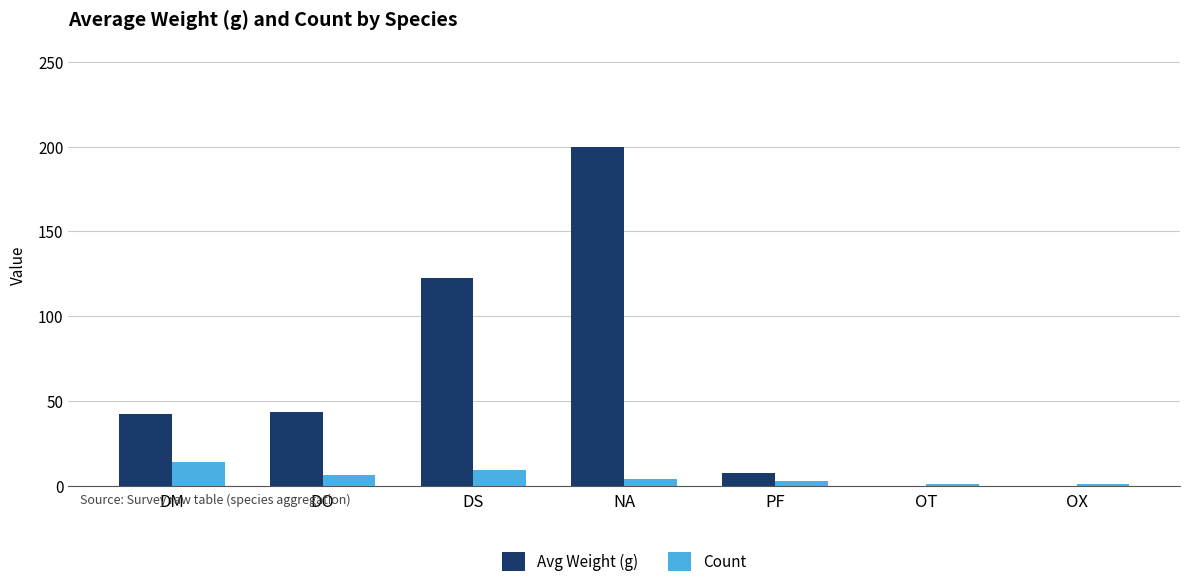

Between DO and PF, which series saw the biggest shift?

Avg Weight (g)